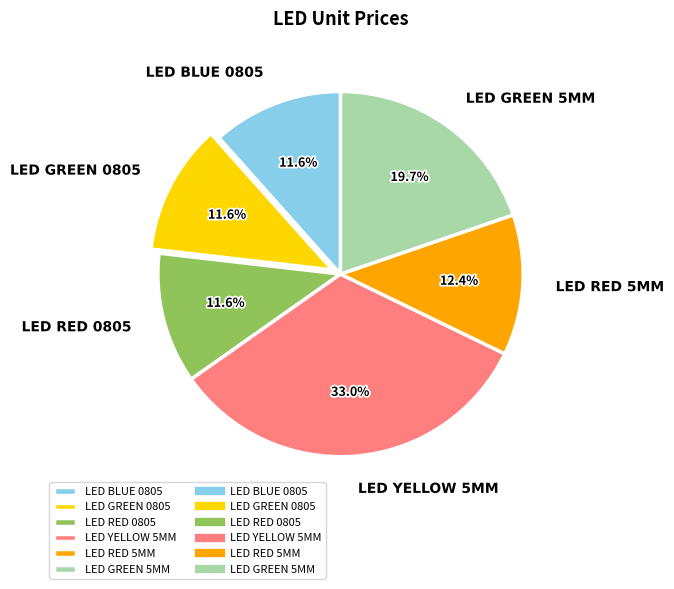

The LED RED 5MM slice represents 27% of the pie. True or false?

False